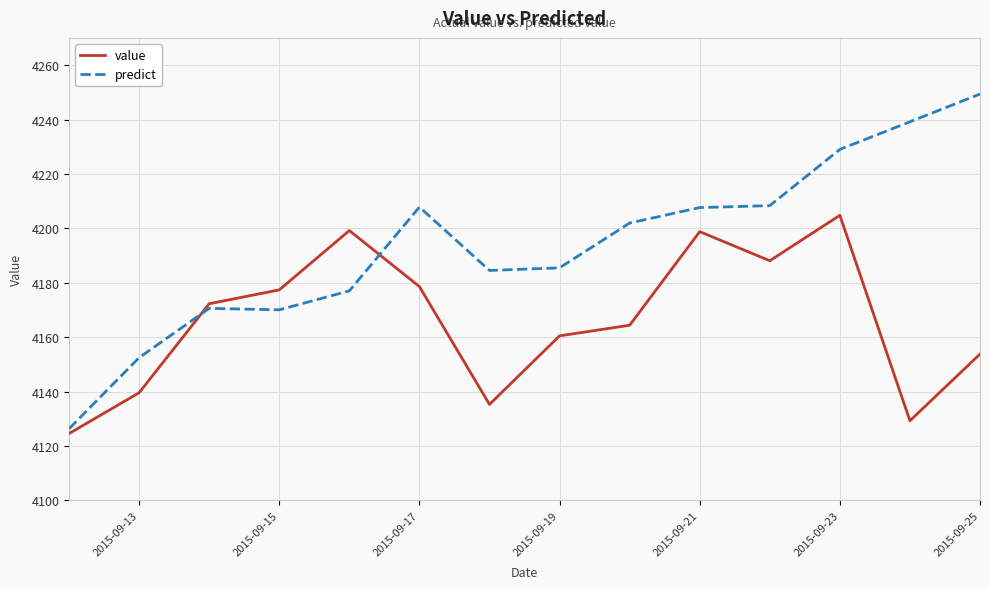

What is the maximum value for value?

4204.8